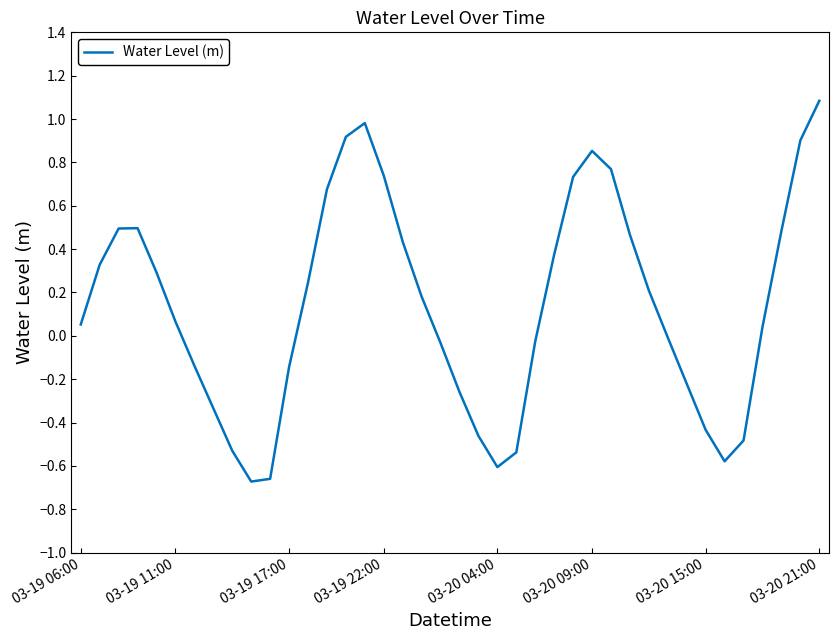

What is the maximum value shown in the chart?

1.1